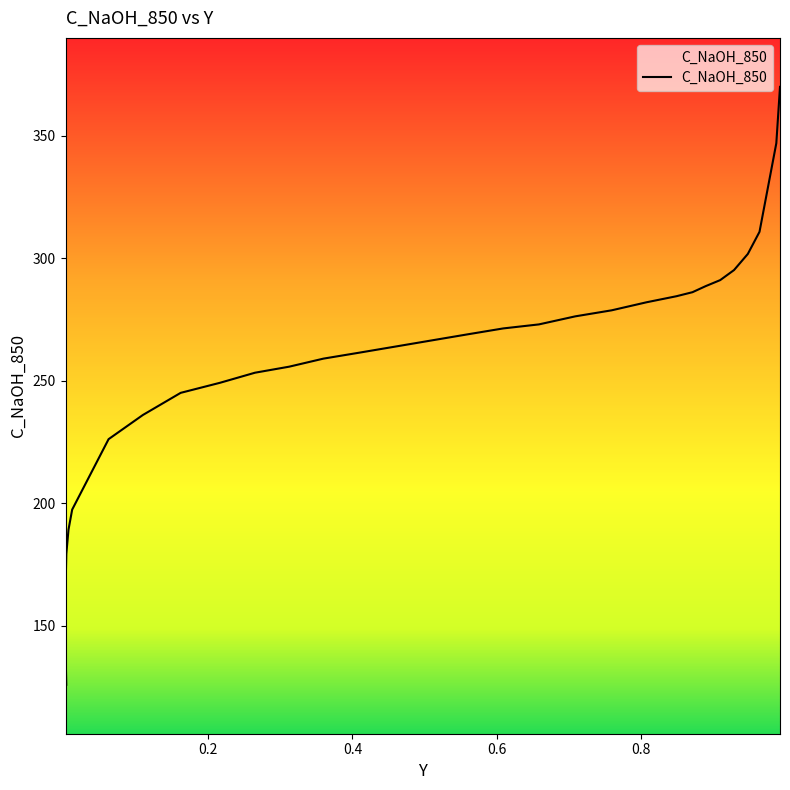

How many lines are shown in the chart?

1